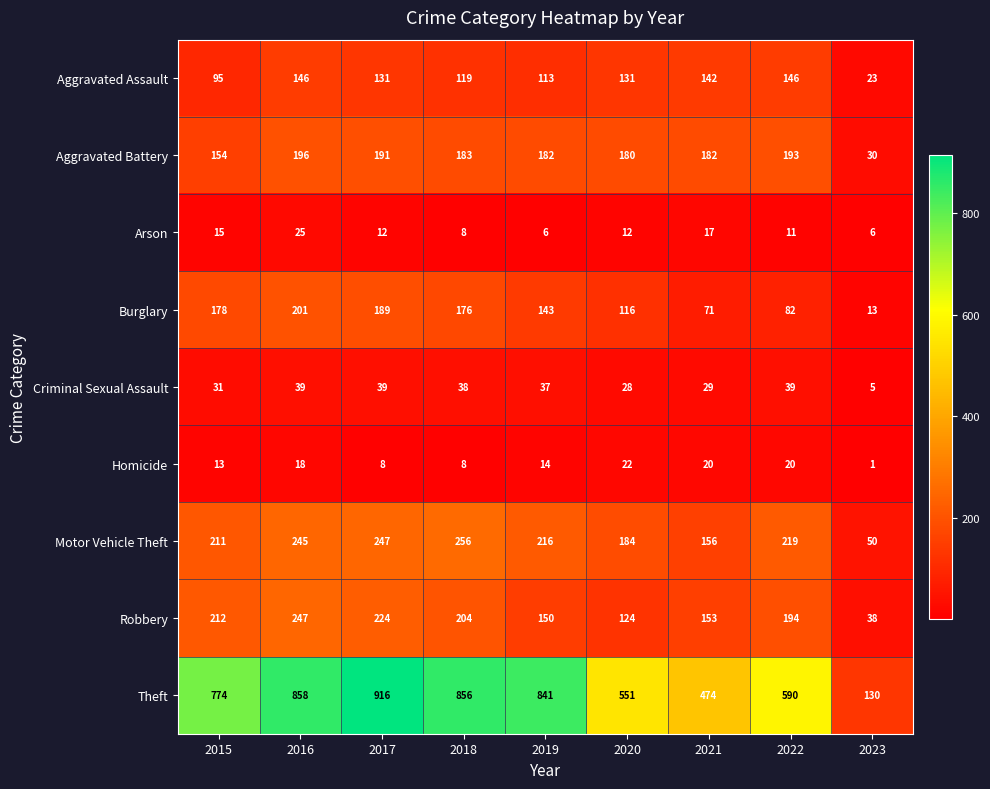

What is the sum of all Arson values?

112